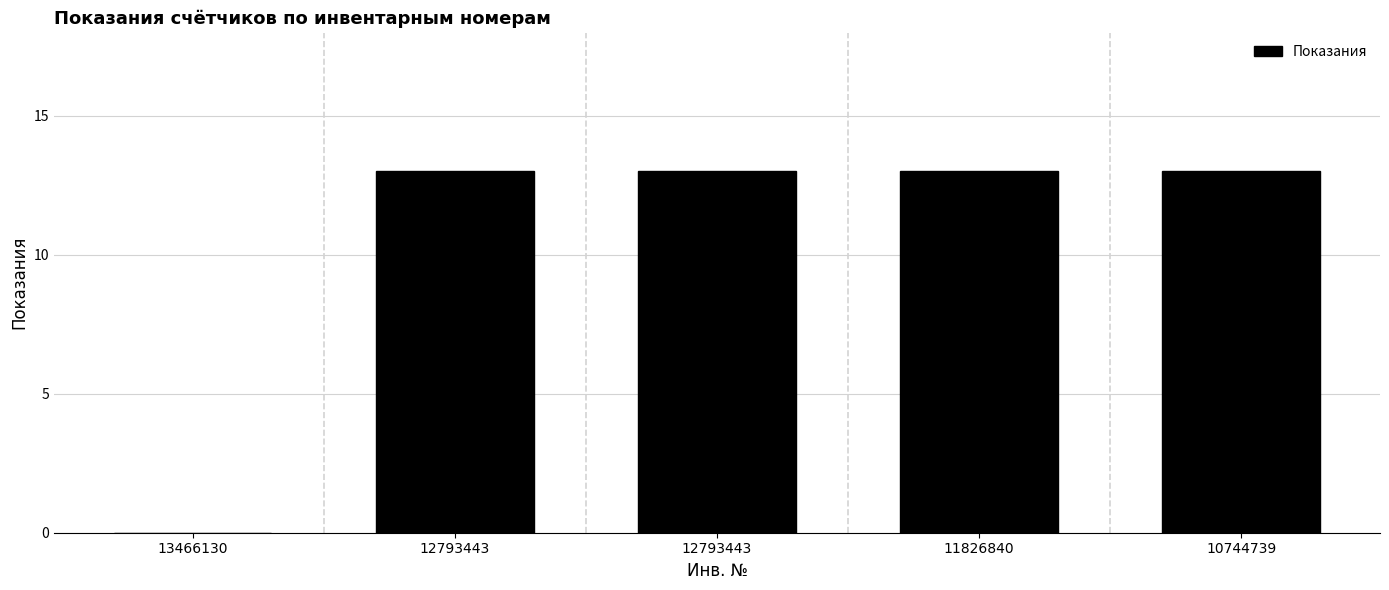

Reading left to right, list all the values displayed in this chart.

0	13	13	13	13